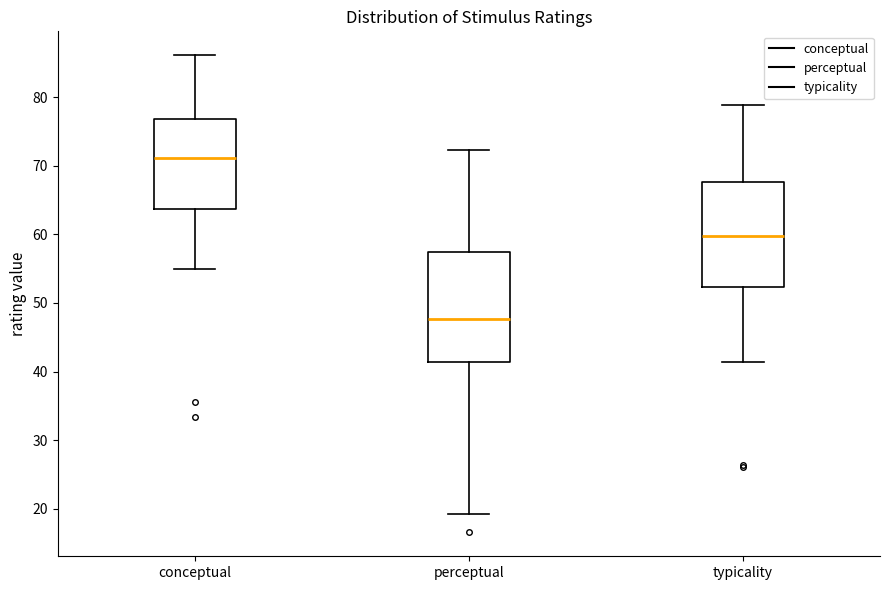

Which box's median line is the lowest?

perceptual